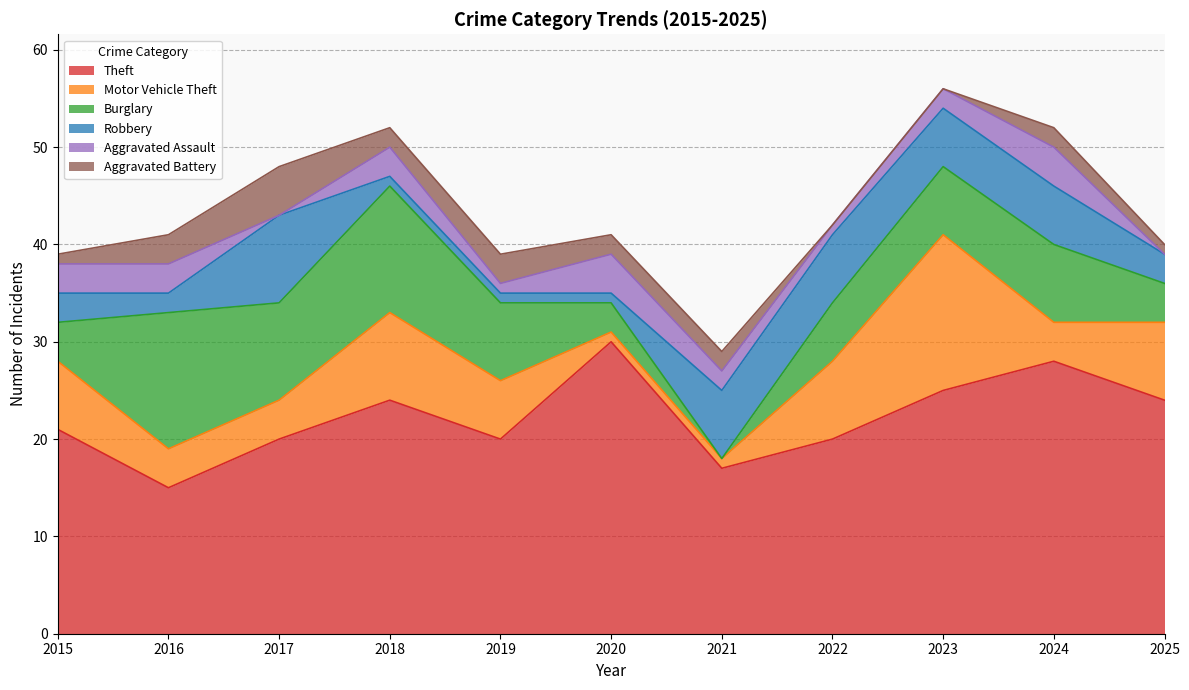

True or false: Robbery has more than 0 interior local peaks.

True